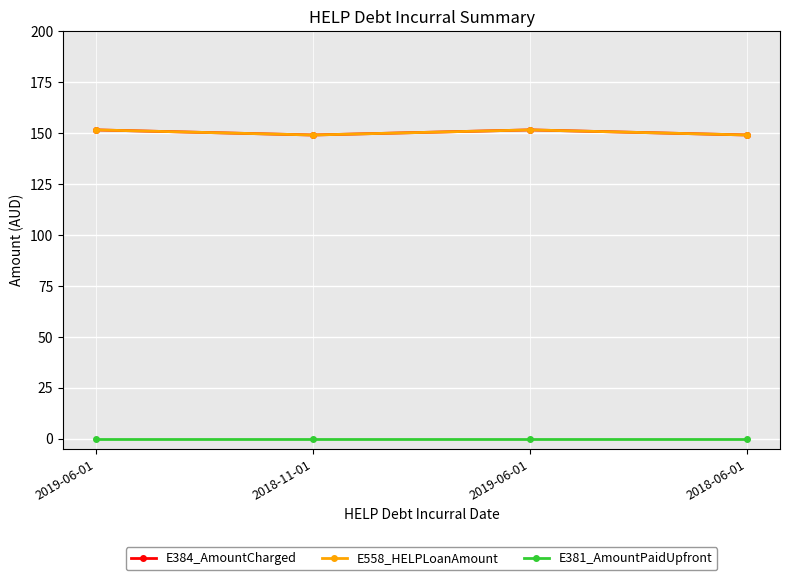

Does the chart have visible grid lines?

Yes